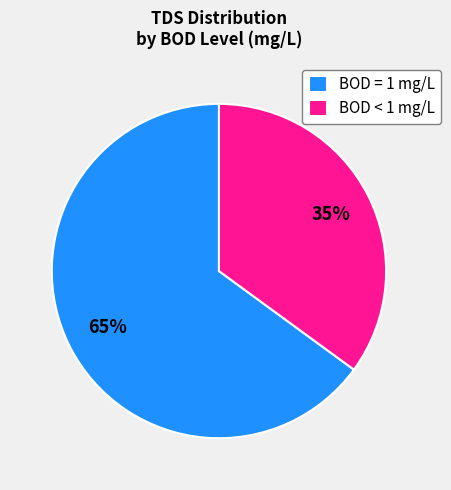

Approximately how many times larger is the value at BOD = 1 mg/L compared to BOD < 1 mg/L?

1.9